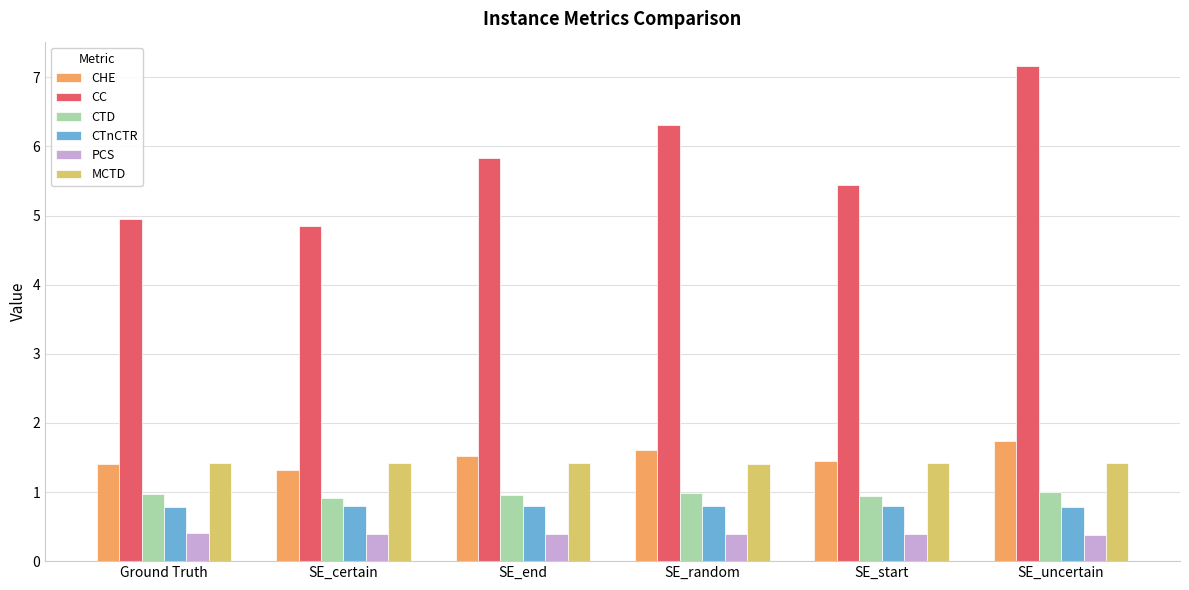

Rank the series by their maximum value, from highest to lowest.

CC, CHE, MCTD, CTD, CTnCTR, PCS